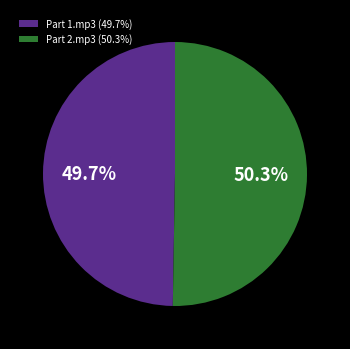

Is Part 2.mp3 the majority of the pie?

Yes